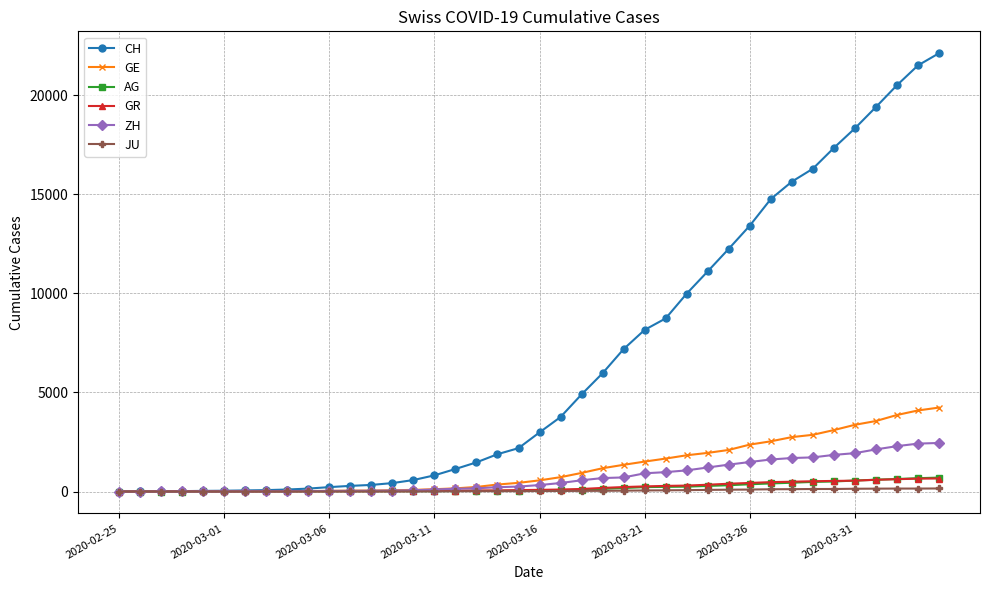

Which series has the largest total across all categories?

CH